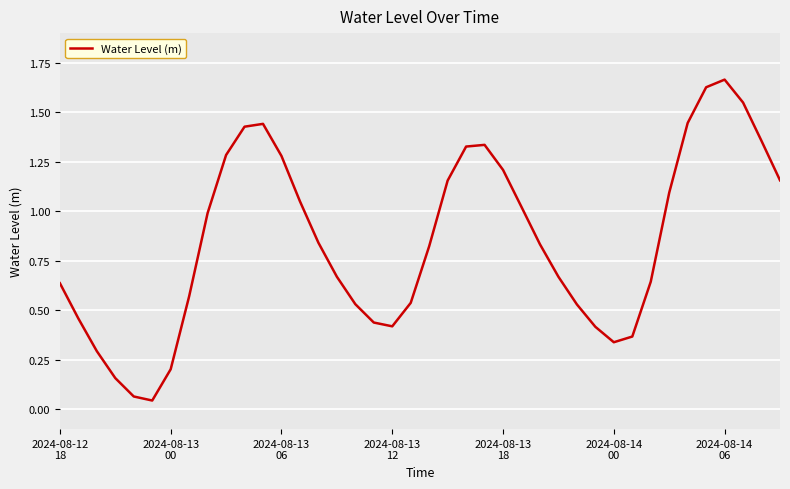

True or false: there are more than 2 points higher than both neighbors.

True